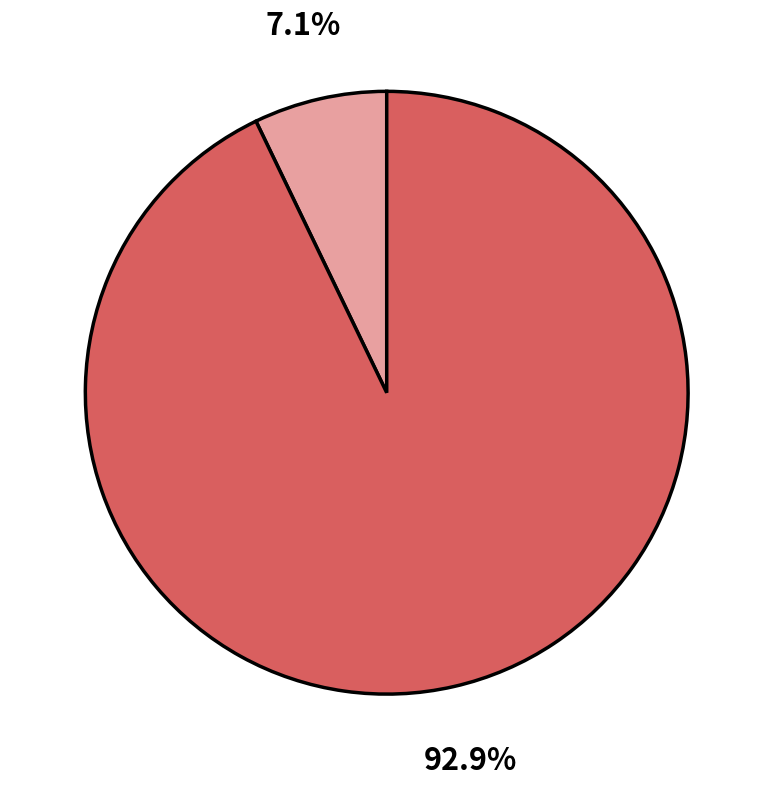

Is there any slice that represents more than half of the pie?

Yes